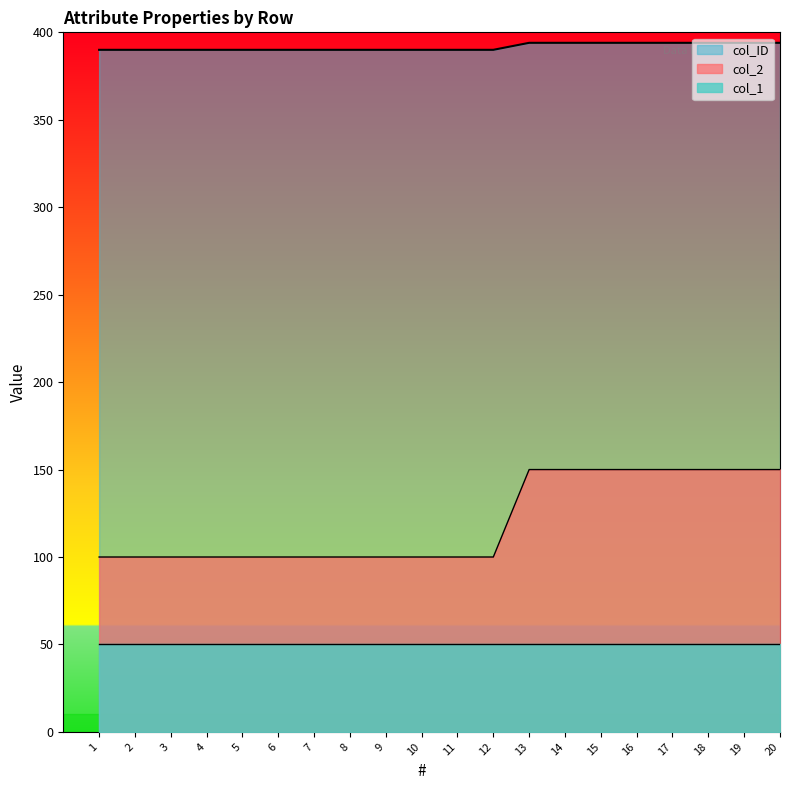

Rank the series by their average value, from lowest to highest.

col_1, col_2, col_ID